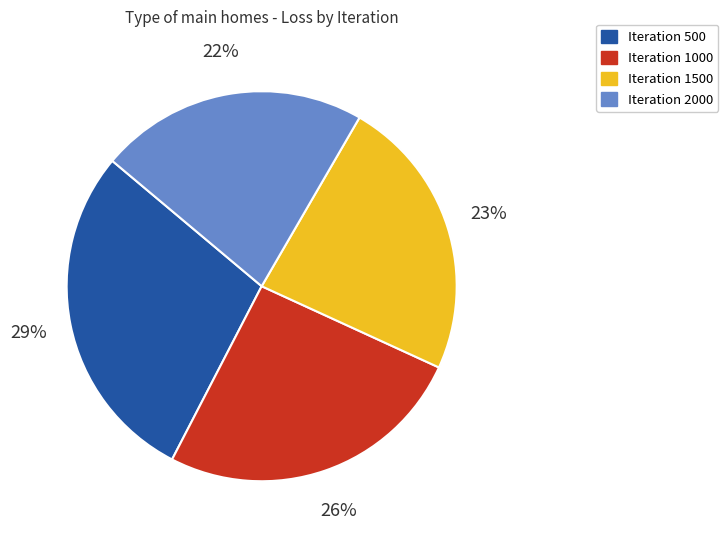

Does any single category account for the majority?

No